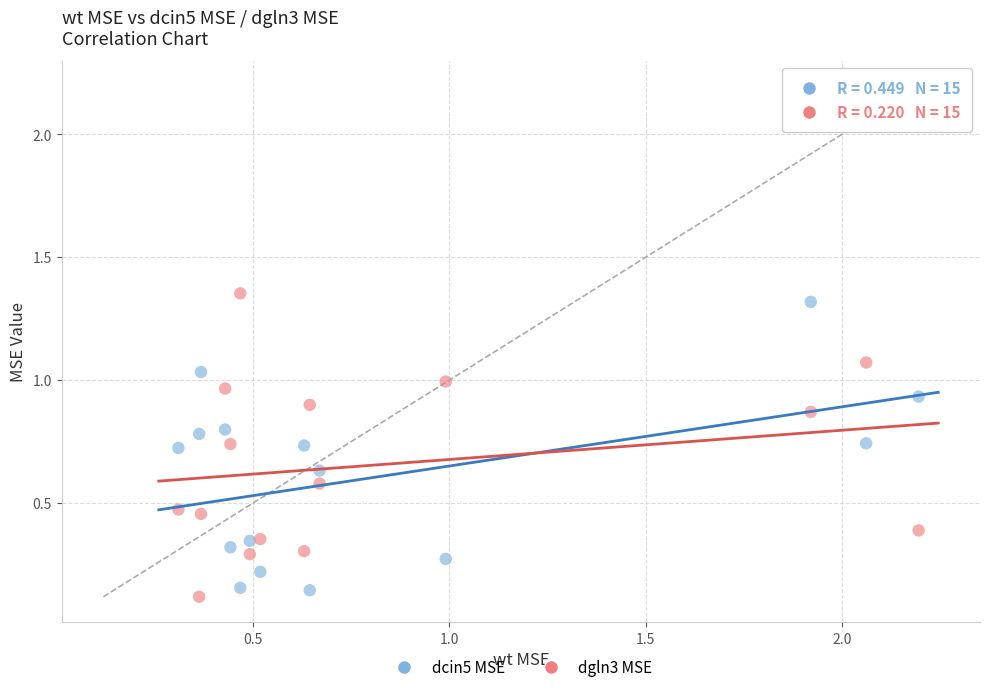

Across all data points, what is the range of X values (max minus min)?

1.9